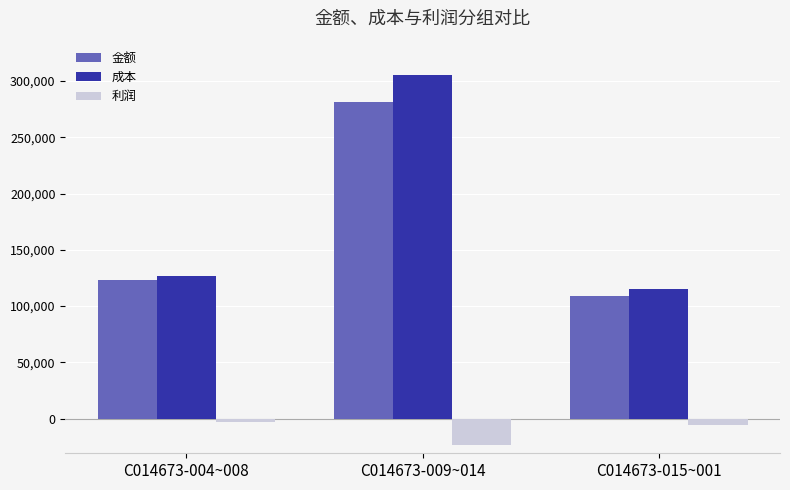

What is the minimum value for 利润?

-23741.6